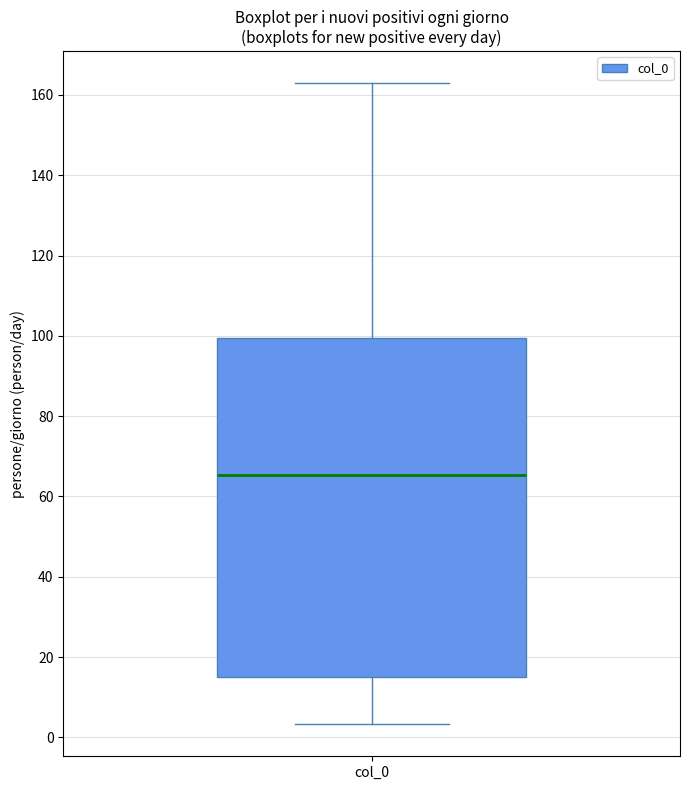

Where does the upper whisker of the box for col_0 end on the y-axis? The values are not printed on the chart, so give them approximately, as read against the axis.

162